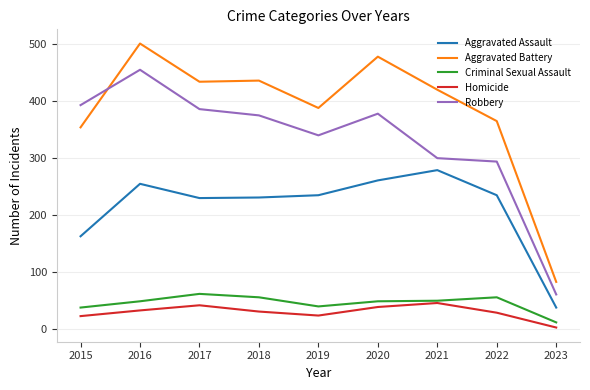

Where is the first local maximum for Robbery?

2016